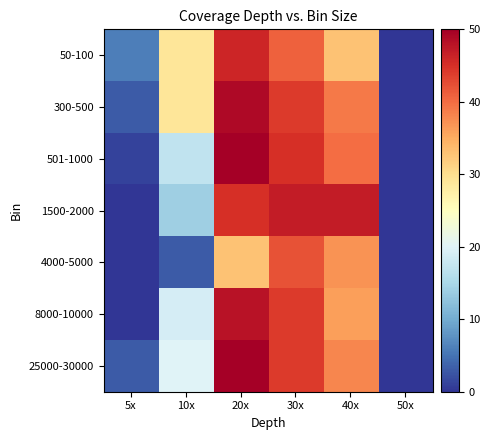

Between 20x and 50x, which series saw the biggest shift?

501-1000